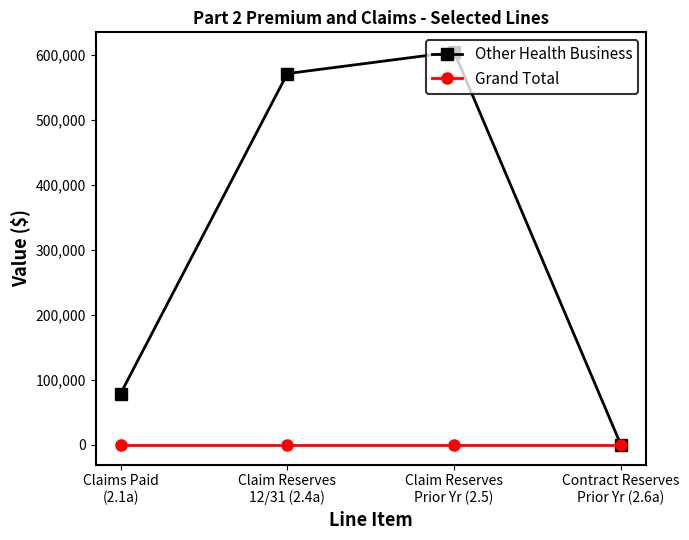

Reading right to left, what are all the values shown in this chart?

Other Health Business: Contract Reserves
Prior Yr (2.6a)=0.0	Claim Reserves
Prior Yr (2.5)=603876.8	Claim Reserves
12/31 (2.4a)=570697.4	Claims Paid
(2.1a)=78841.7
Grand Total: Contract Reserves
Prior Yr (2.6a)=0.0	Claim Reserves
Prior Yr (2.5)=0.0	Claim Reserves
12/31 (2.4a)=0.0	Claims Paid
(2.1a)=0.0